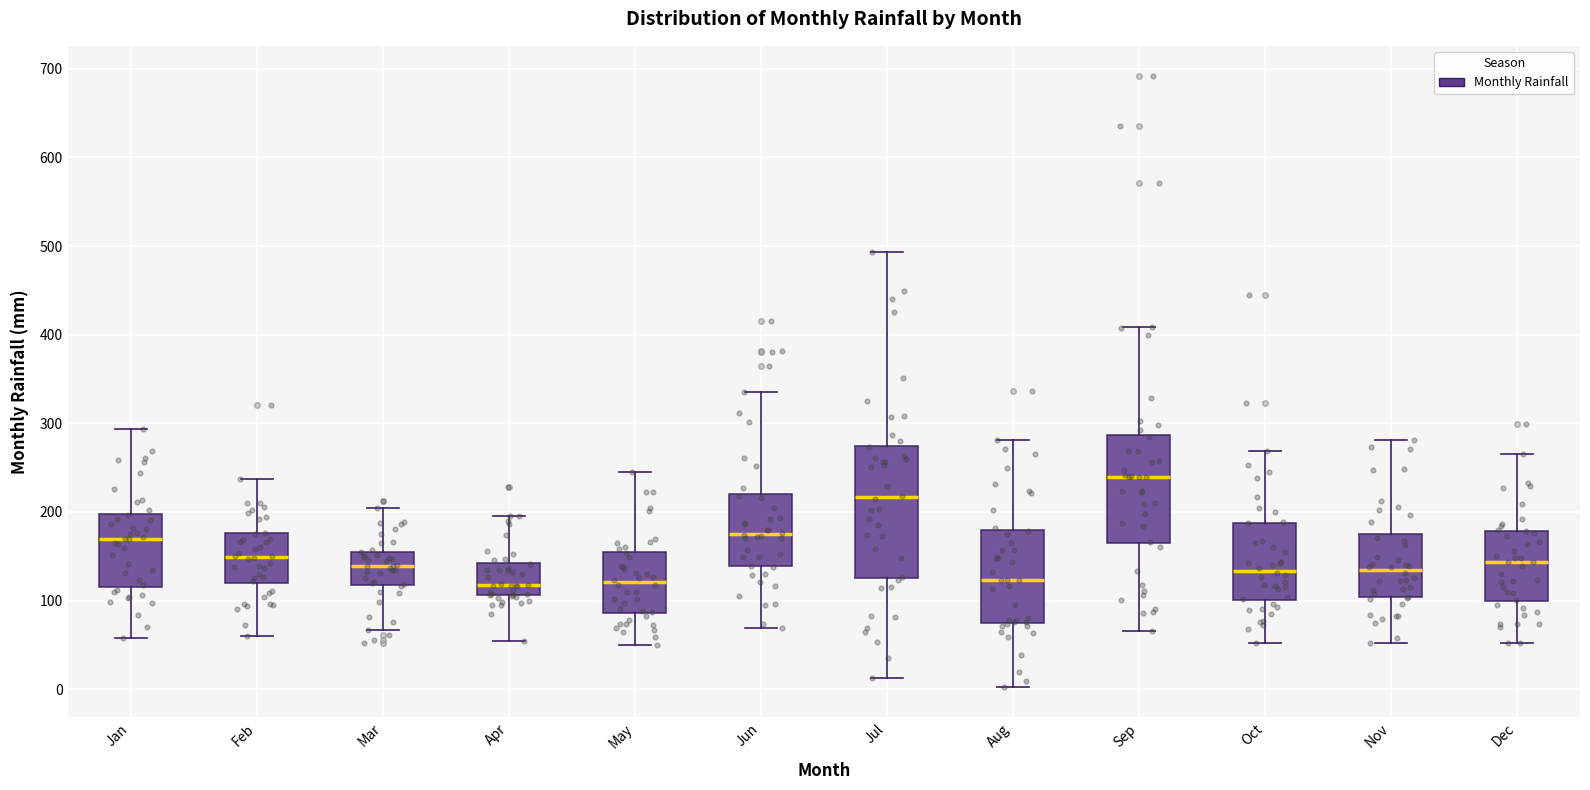

Which box is the tallest, from its lower edge to its upper edge?

Jul